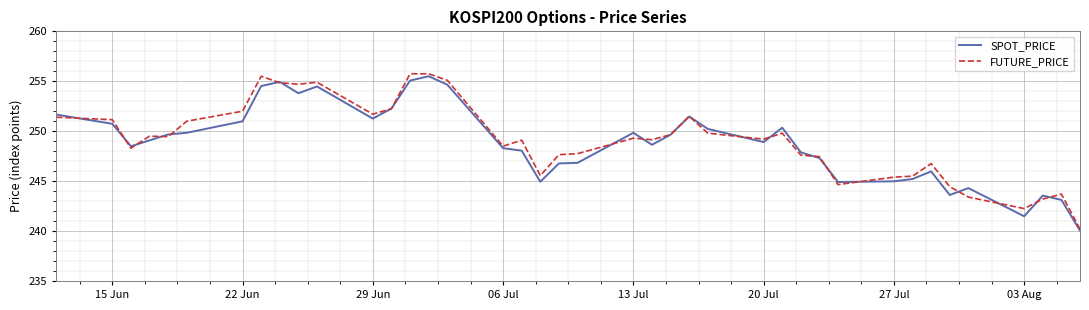

How many lines are shown in the chart?

2